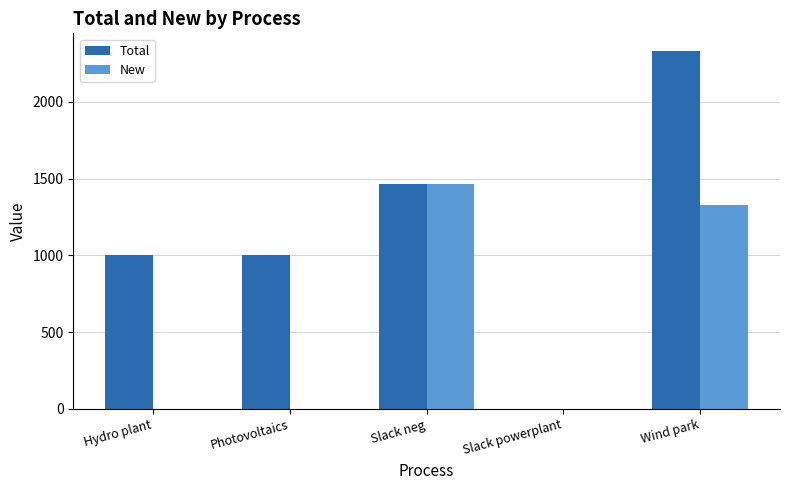

Which series changed the most between Photovoltaics and Slack powerplant?

Total